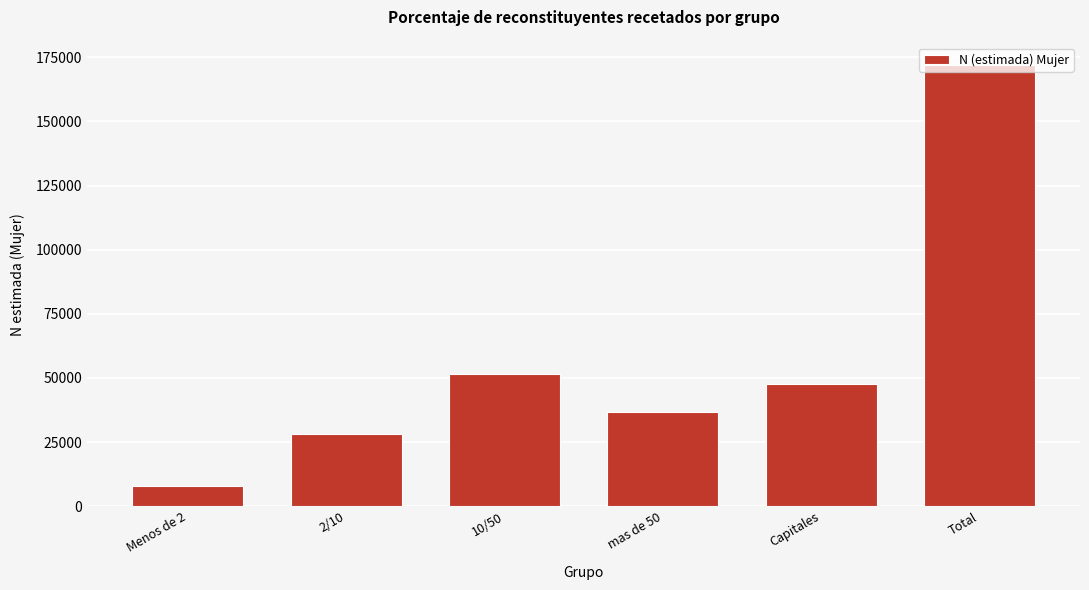

What is the label of the 2nd bar from the right?

Capitales